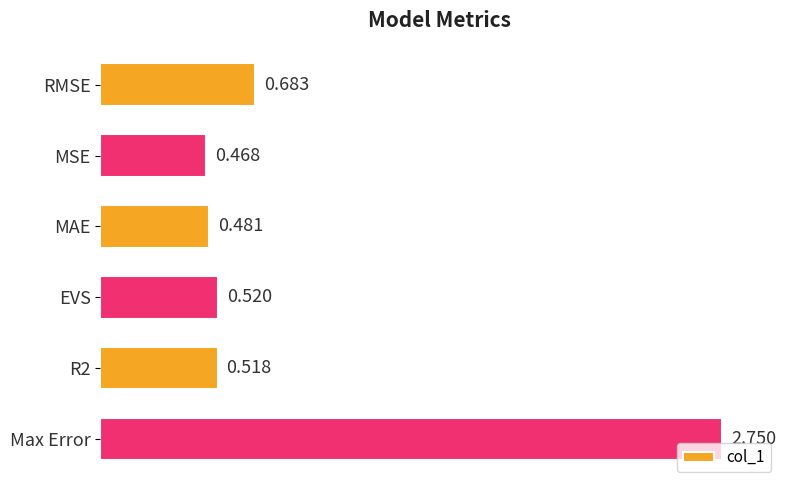

Where is the data nearest to the value 1?

RMSE